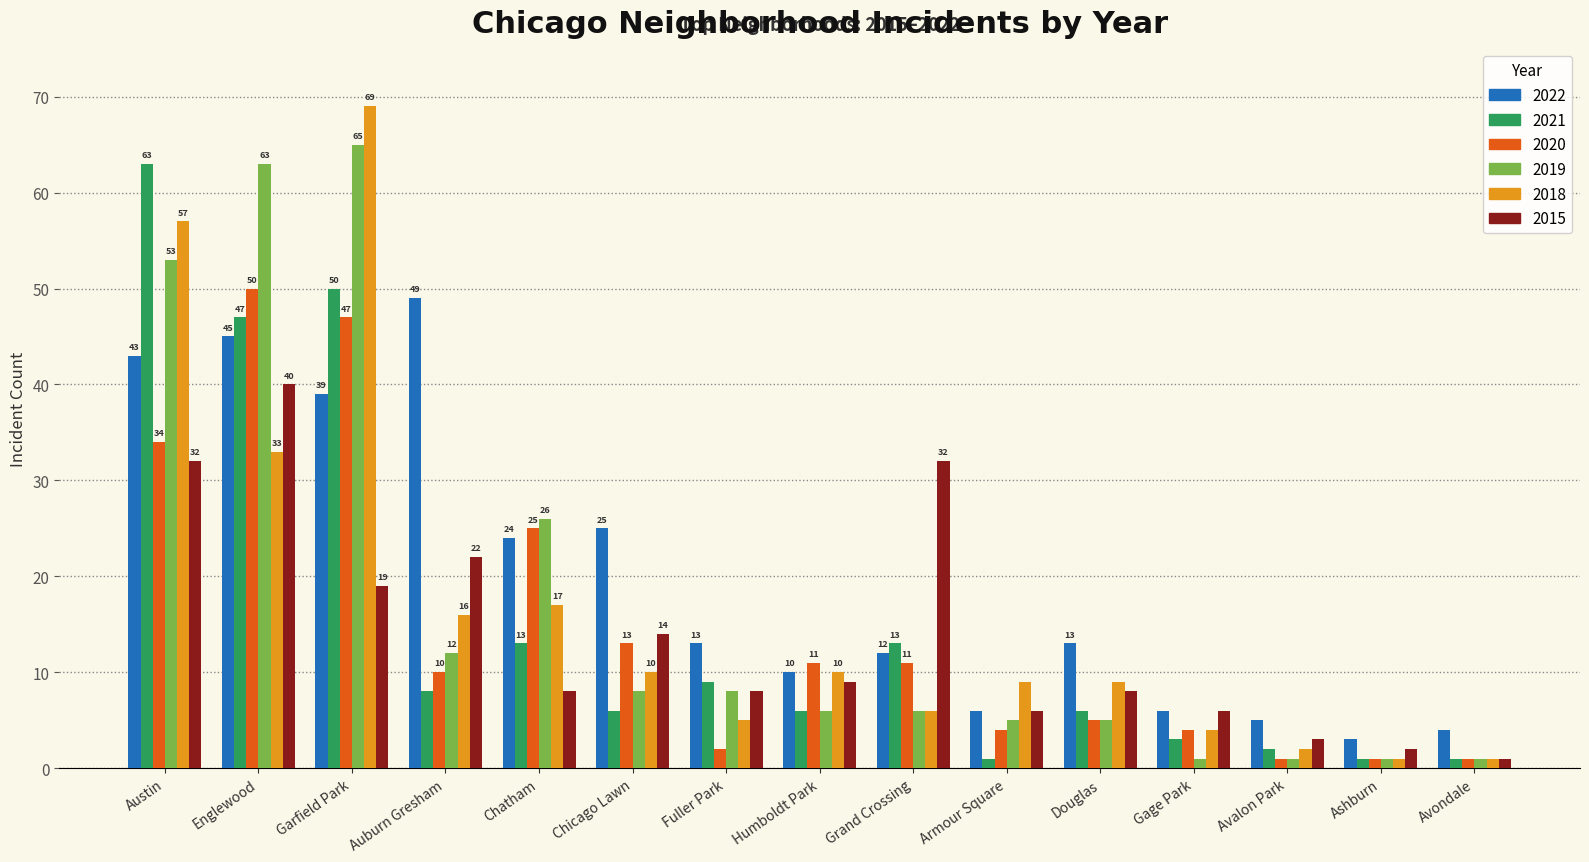

Rank the series by their maximum value, from lowest to highest.

2015, 2022, 2020, 2021, 2019, 2018